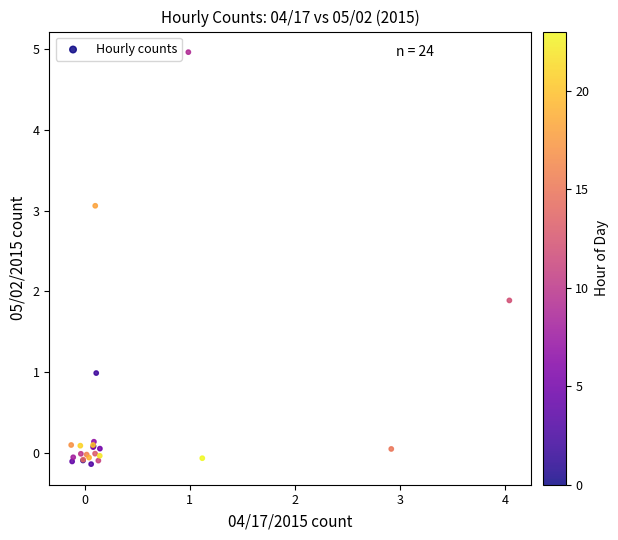

What Y value in the scatter plot is closest to 2?

1.9